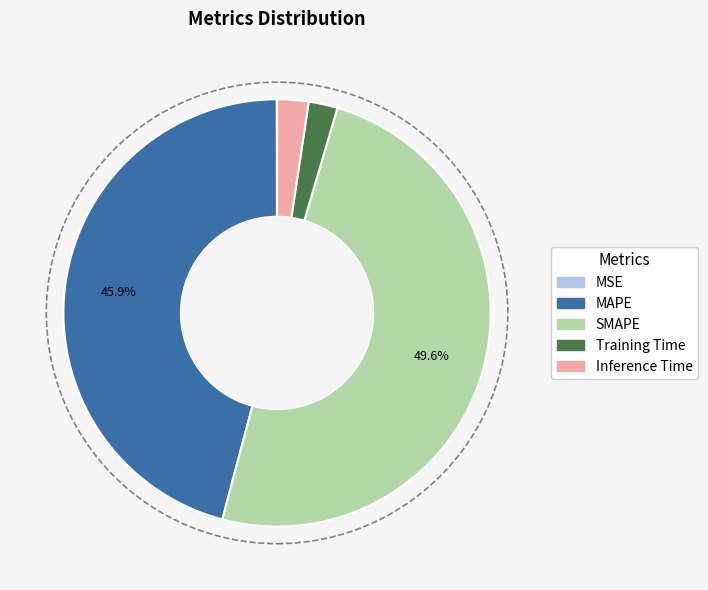

How much of the chart is everything except SMAPE?

50.4%